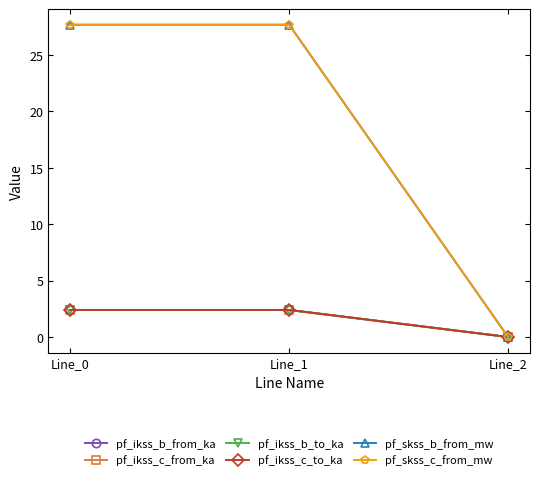

What is the value of the pf_skss_b_from_mw point at the 1st from the left?

27.7